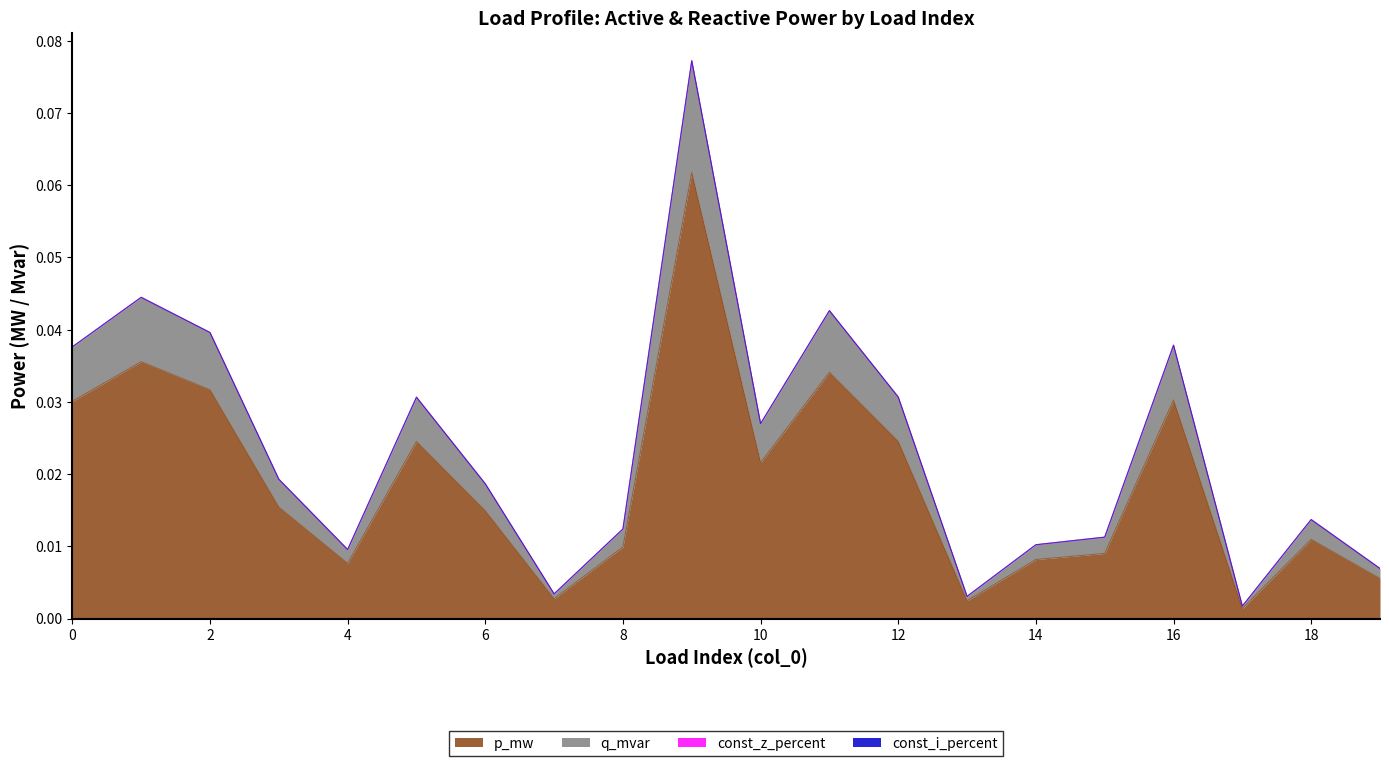

What is the sum of all p_mw values?

0.4